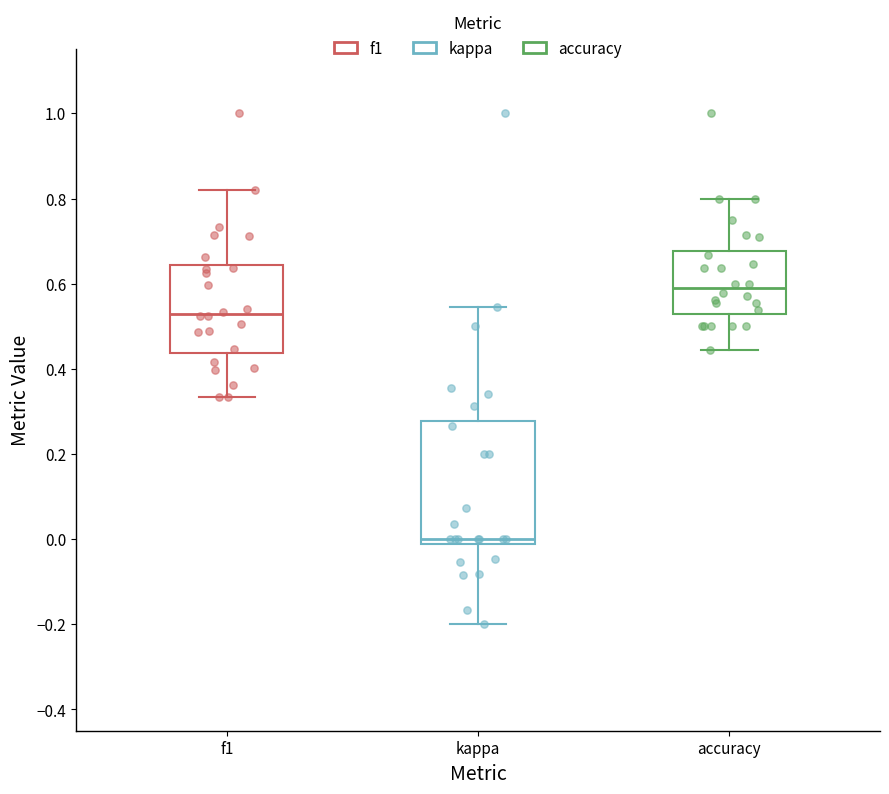

Reading left to right, read every box against the y-axis: the position of its median line, the range the box covers, and the ends of its whiskers. The values are not printed on the chart, so give them approximately, as read against the axis.

f1: median 0.52, box 0.44 to 0.64, whiskers 0.34 to 0.82
kappa: median 0.00, box -0.02 to 0.28, whiskers -0.20 to 0.54
accuracy: median 0.58, box 0.52 to 0.68, whiskers 0.44 to 0.80